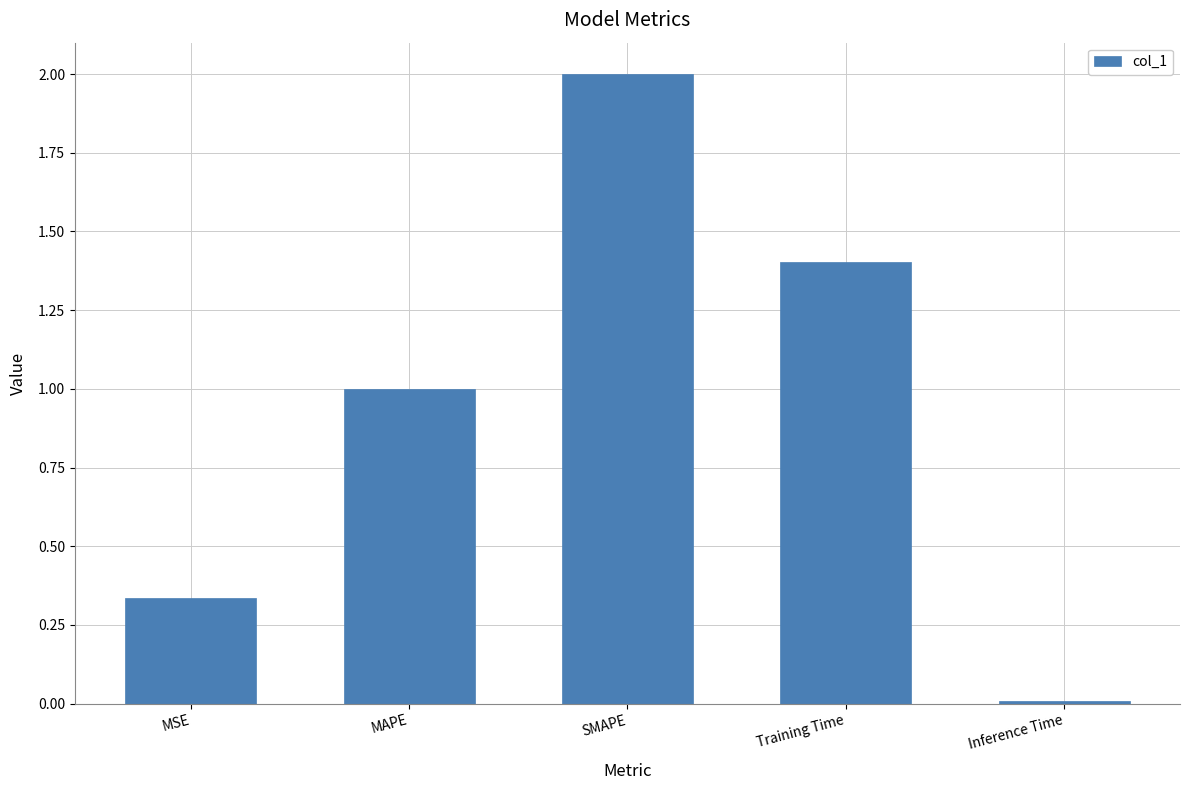

List the labels in order of value, smallest first.

Inference Time, MSE, MAPE, Training Time, SMAPE